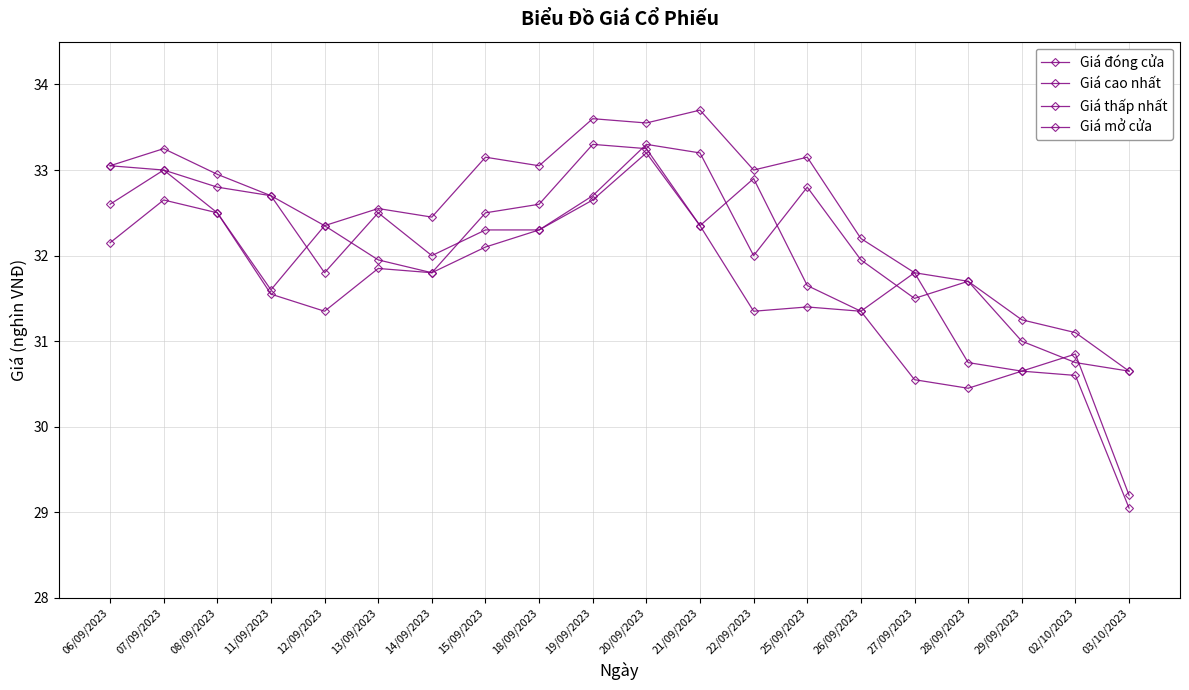

Does the chart have visible grid lines?

Yes